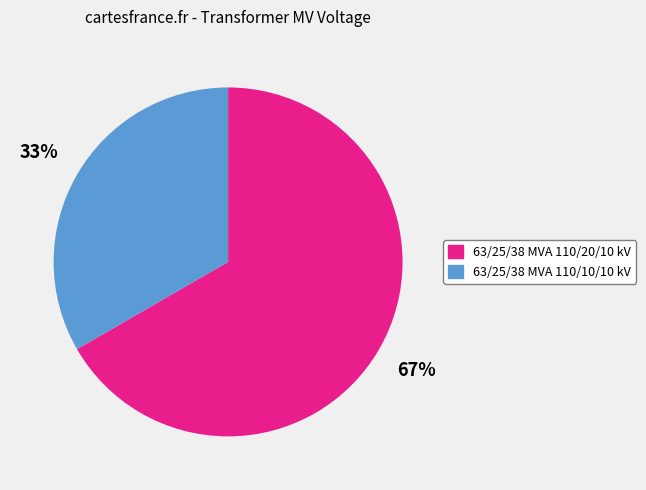

Which category accounts for the majority?

63/25/38 MVA 110/20/10 kV